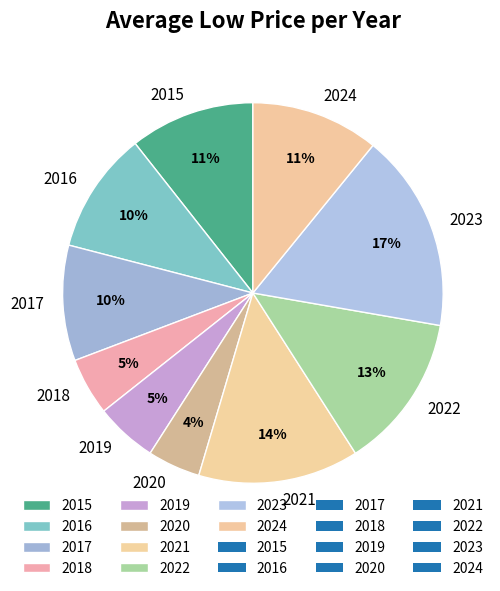

To the nearest percent, what is the difference between the 2022 and 2016 slice percentages?

3%